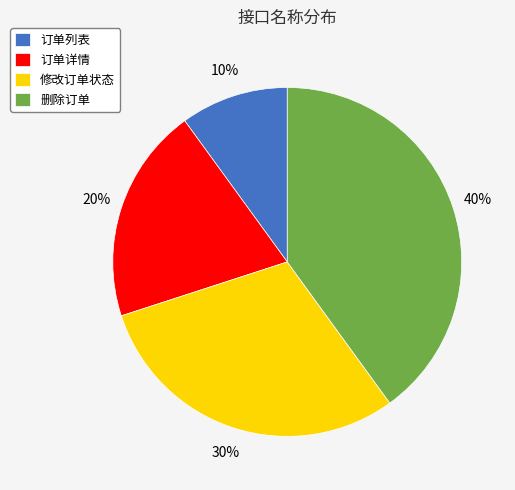

How many segments does this pie chart have?

4